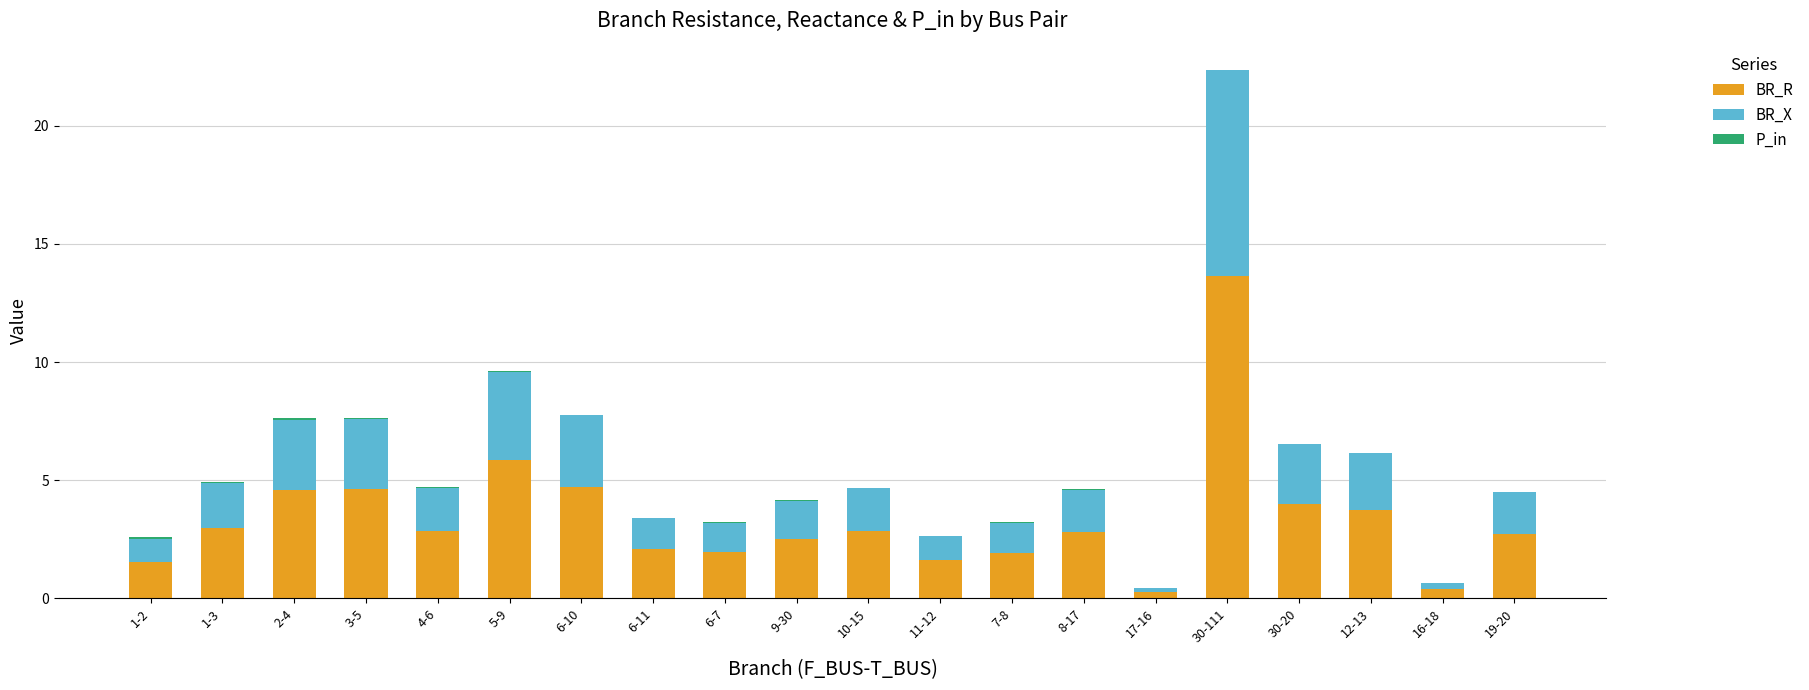

What is the sum of all BR_R values?

67.6